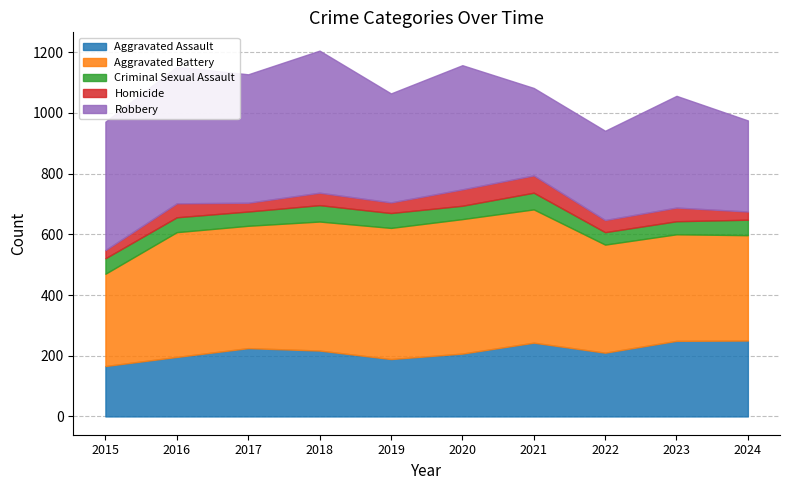

Does the chart have visible grid lines?

Yes